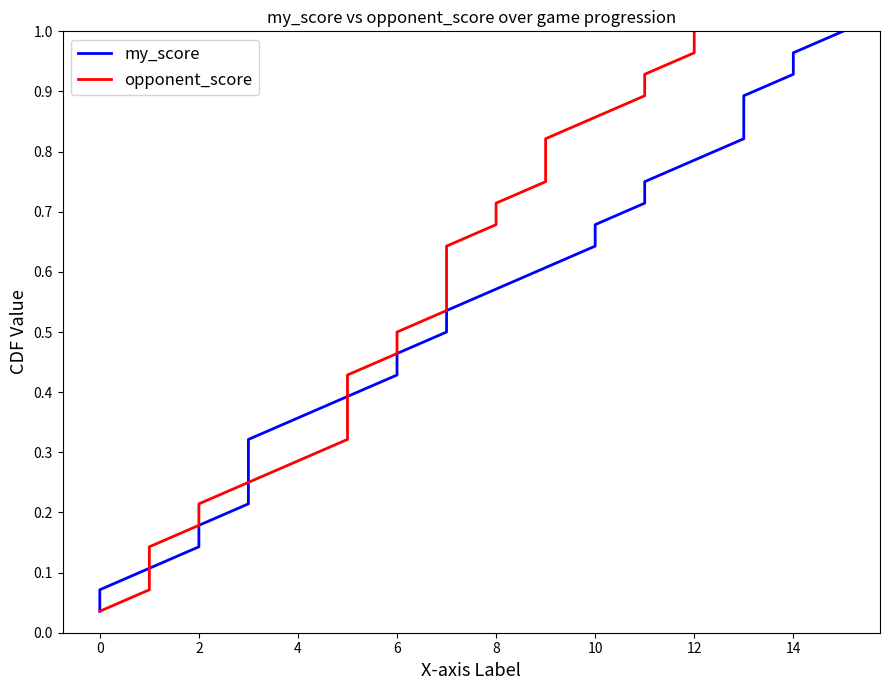

Which series has the widest spread of values?

my_score